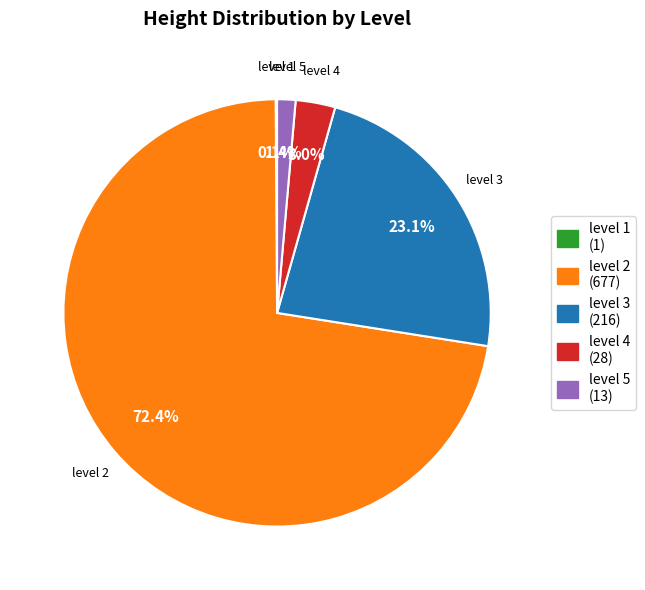

What percentage is NOT represented by level 5?

98.6%